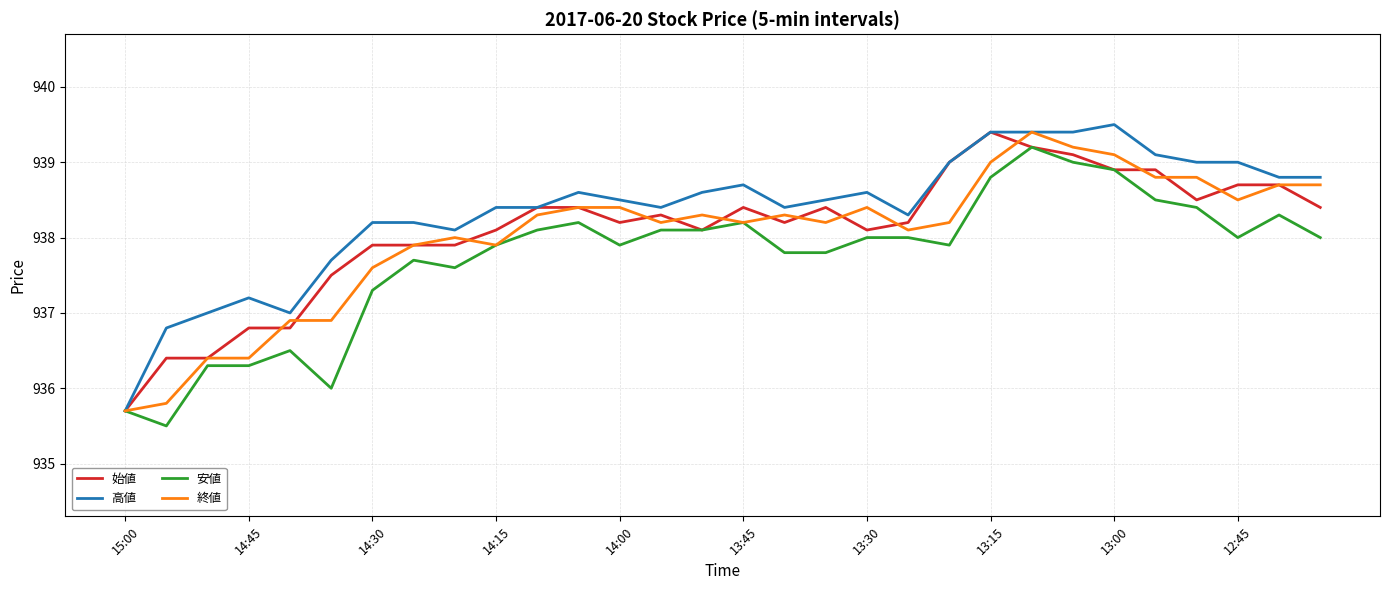

What is the greatest value displayed?

939.5